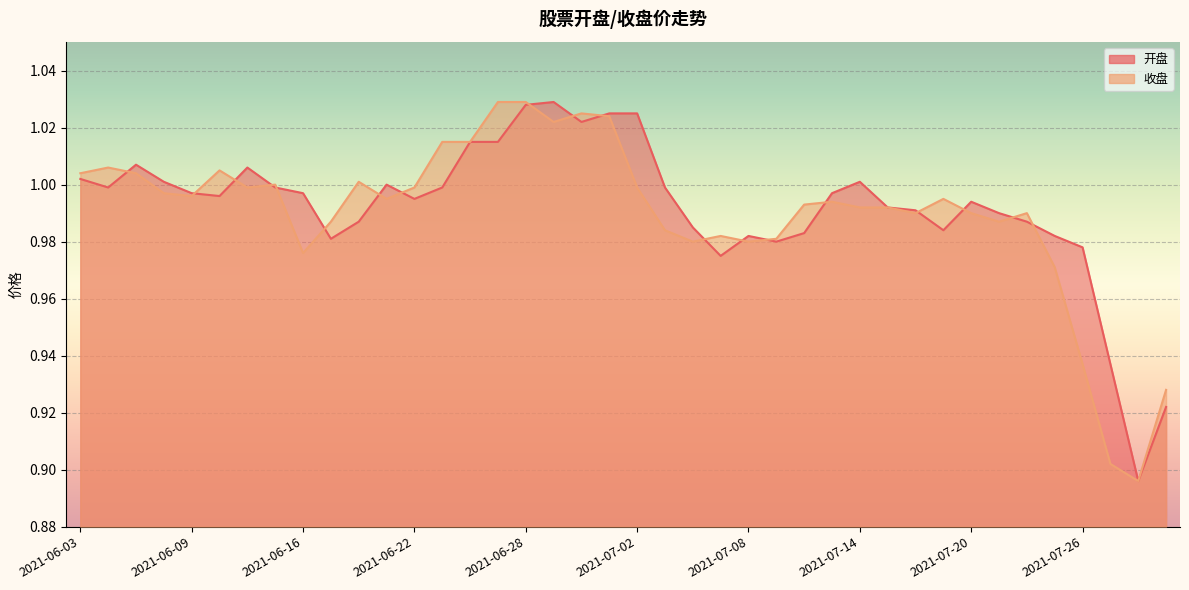

Is it true that 开盘 equals 0.3 at 2021-07-01?

False